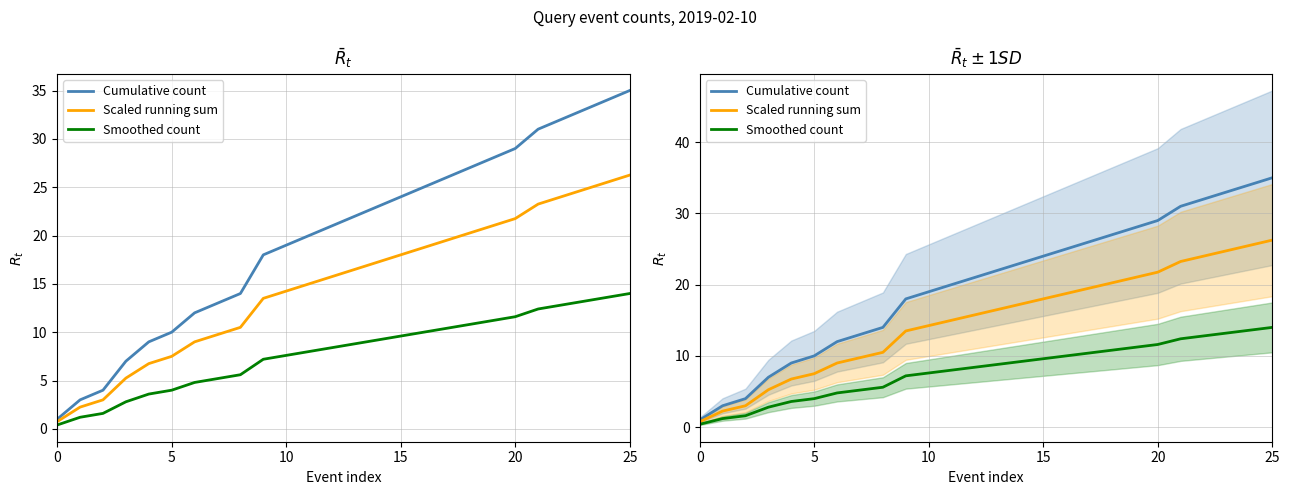

Does the chart have visible grid lines?

Yes